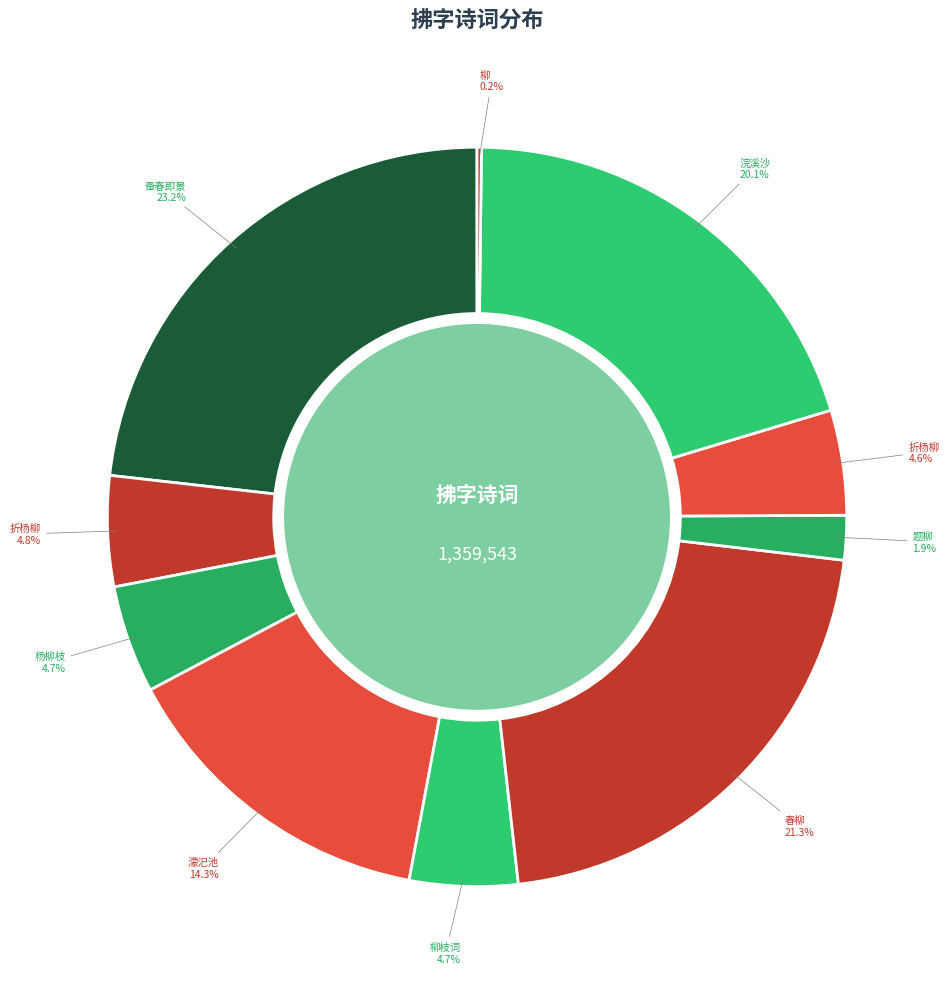

Which category has the smallest portion of the pie?

柳·濯濯烟条拂地垂